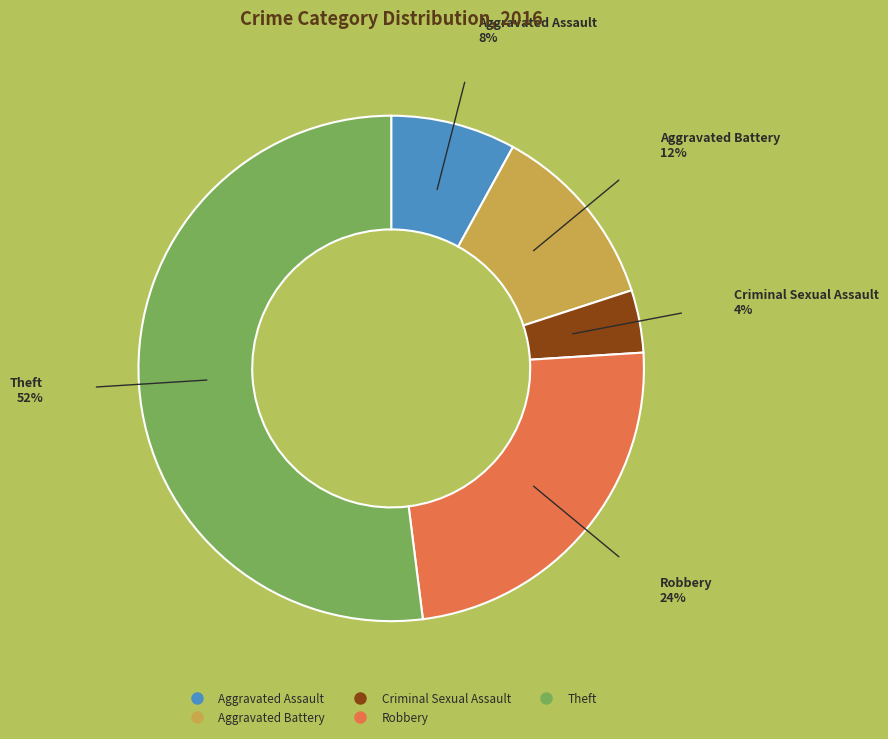

Approximately how many times larger is the value at Criminal Sexual Assault compared to Theft?

0.1